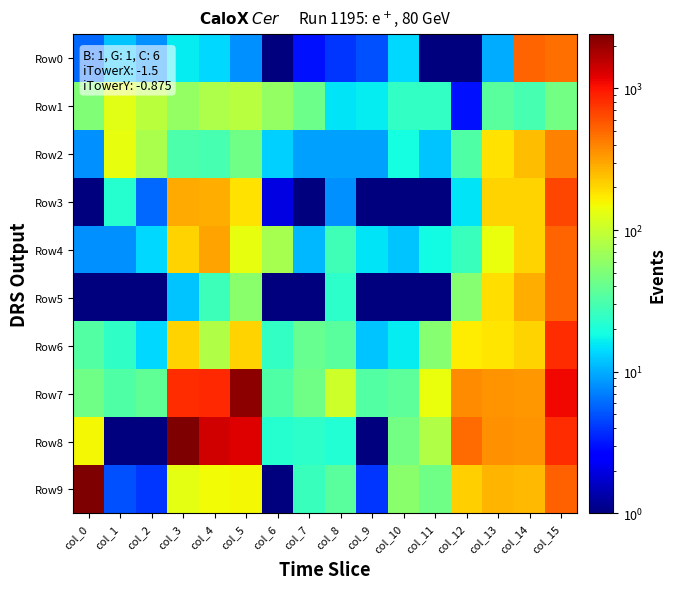

Between col_5 and col_15, which series saw the biggest shift?

Row7